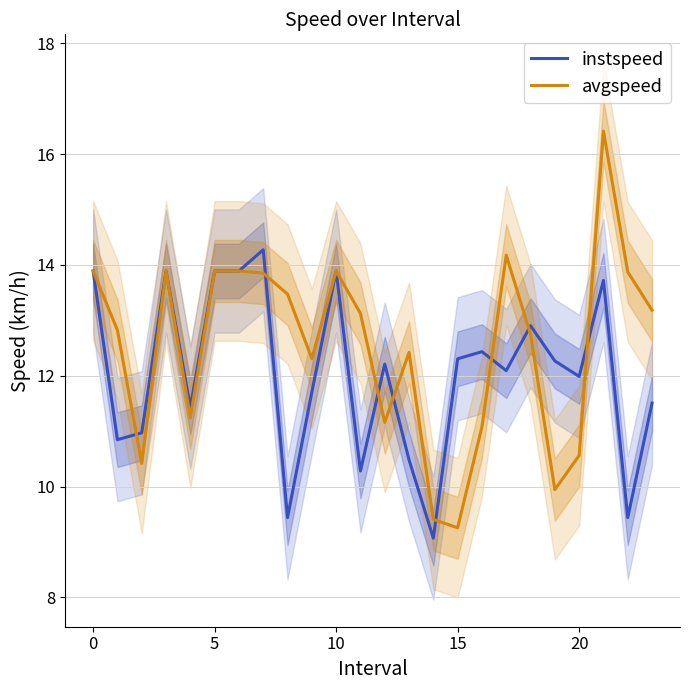

True or false: avgspeed has a value of 16.5 at 19.

False